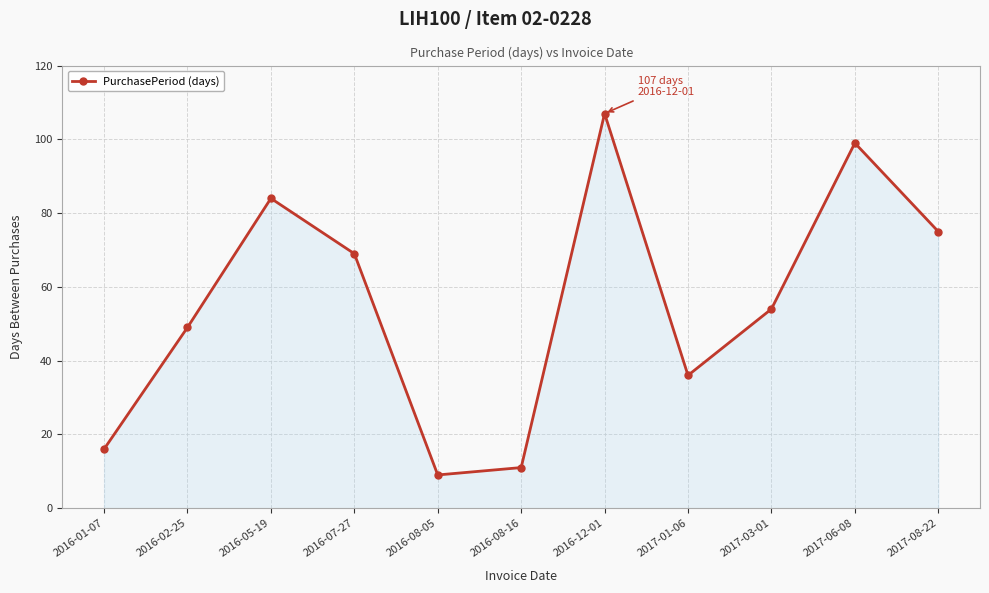

True or false: there are more than 0 points higher than both neighbors.

True